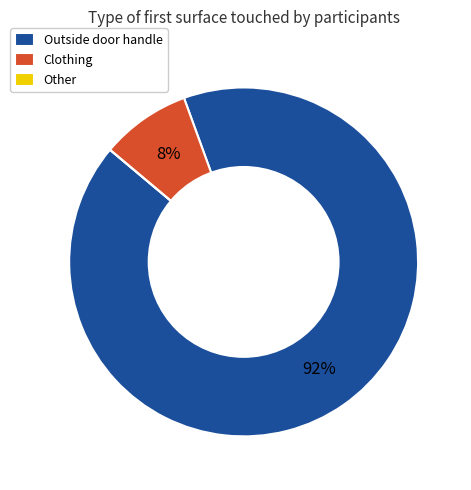

Combined, do Clothing and Outside door handle account for over 50%?

Yes